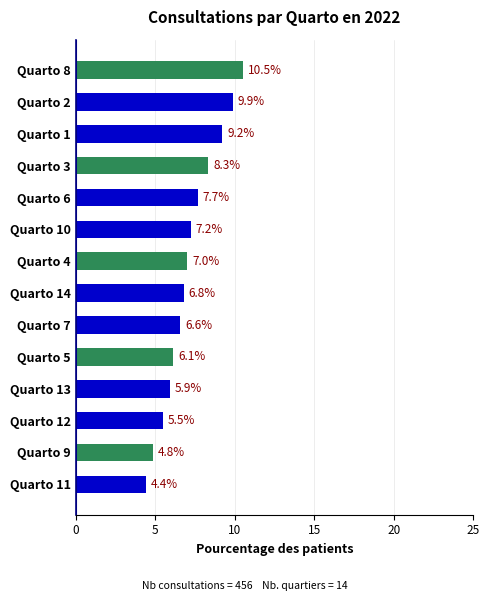

Reading top to bottom, what are all the values shown in this chart?

10.5	9.9	9.2	8.3	7.7	7.2	7.0	6.8	6.6	6.1	5.9	5.5	4.8	4.4